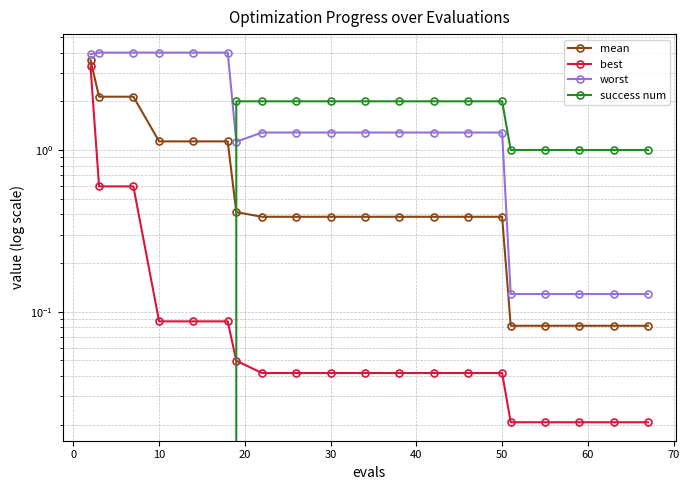

What is the difference between the second highest and minimum values in the mean series?

2.1